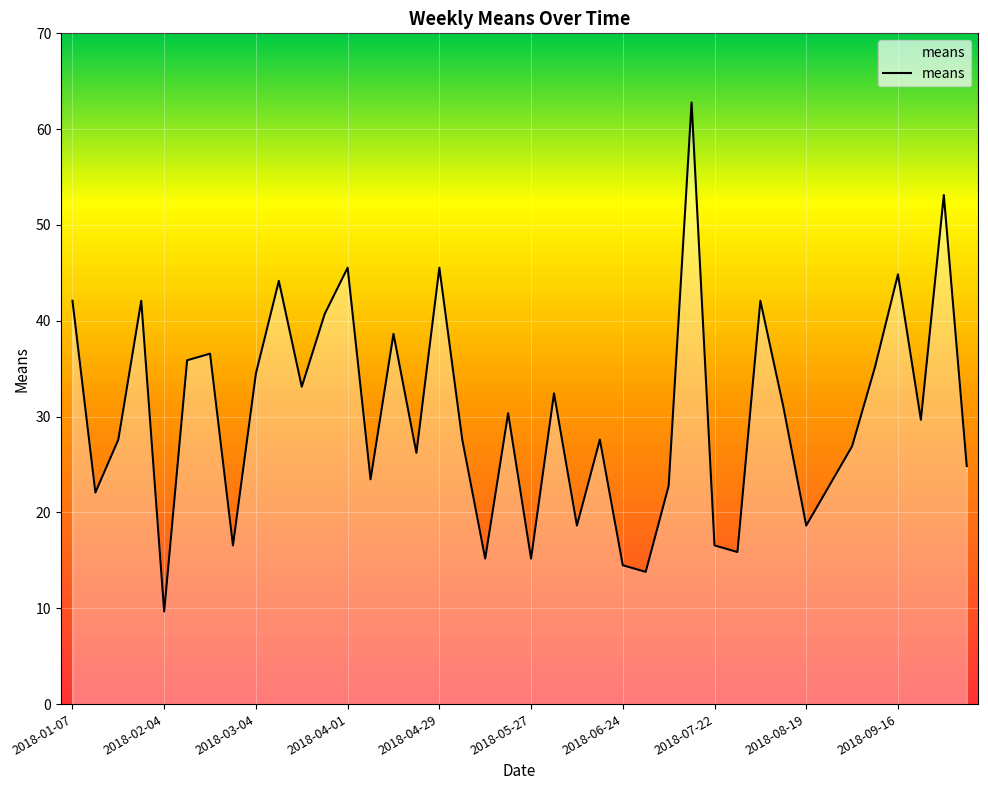

How many distinct data groups are displayed?

1